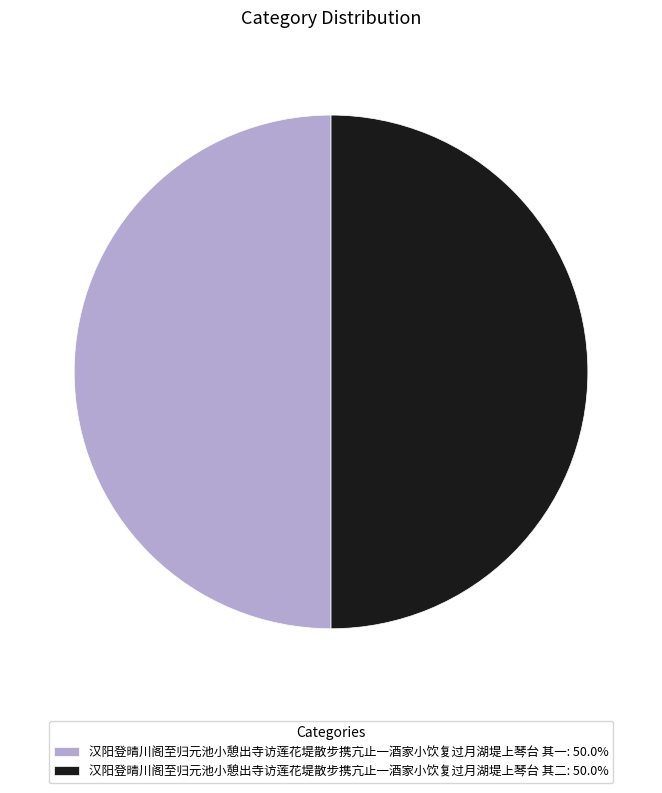

Combined, do 汉阳登晴川阁至归元池小憩出寺访莲花堤散步携亢止一酒家小饮复过月湖堤上琴台 其二: 50.0% and 汉阳登晴川阁至归元池小憩出寺访莲花堤散步携亢止一酒家小饮复过月湖堤上琴台 其一: 50.0% account for over 50%?

Yes